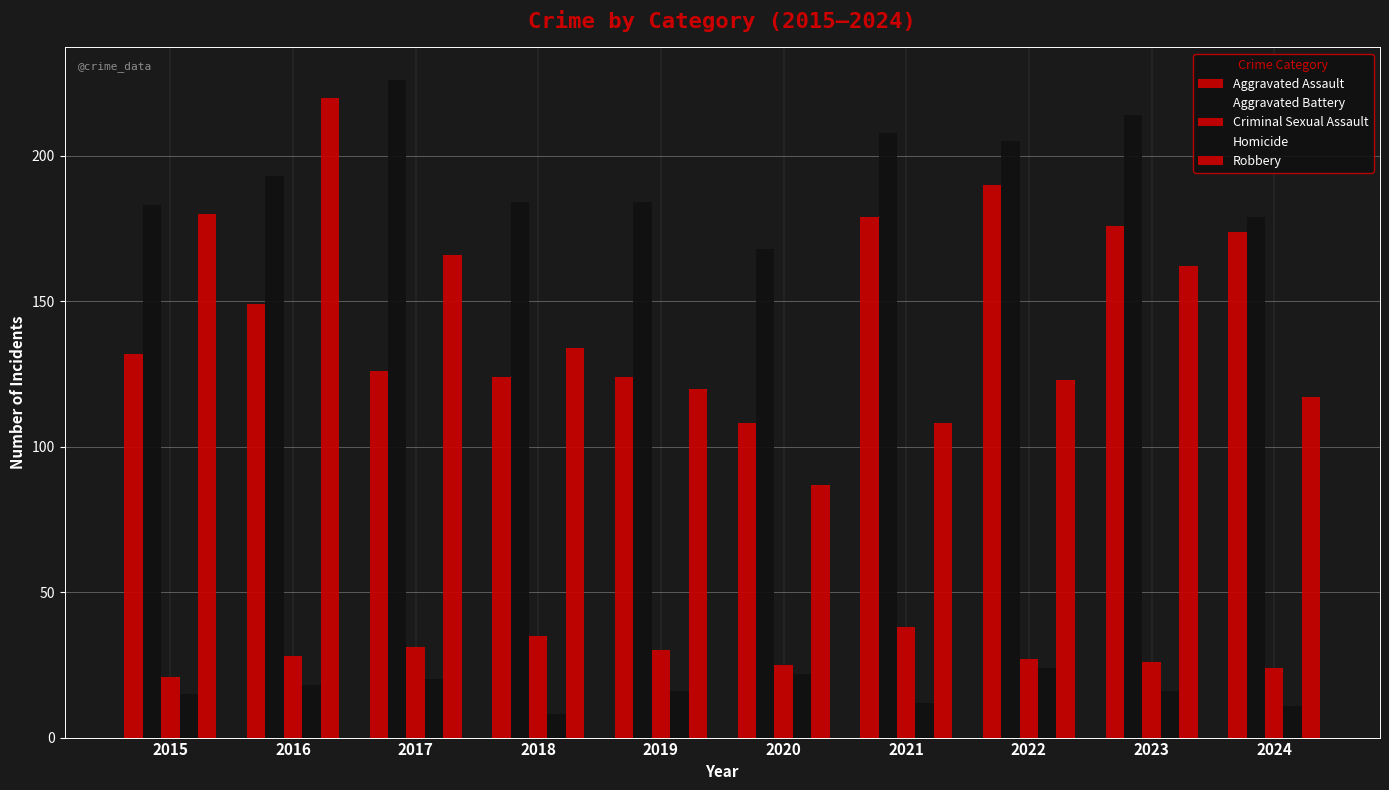

Which has a higher value, 2020 or 2018?

2018